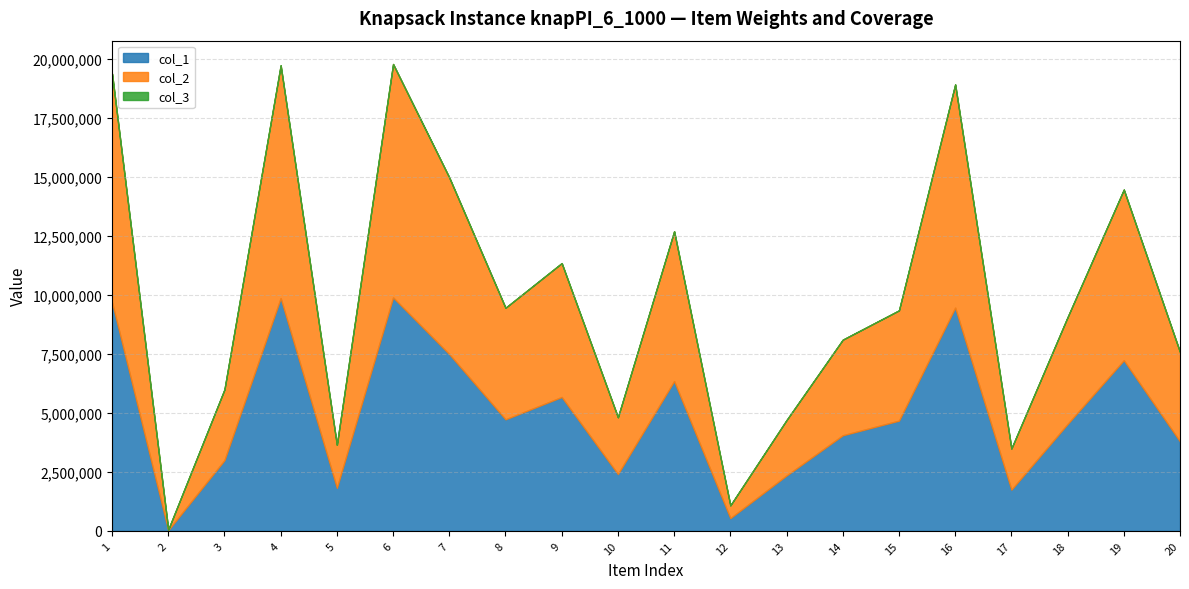

What is the greatest value displayed?

9890416